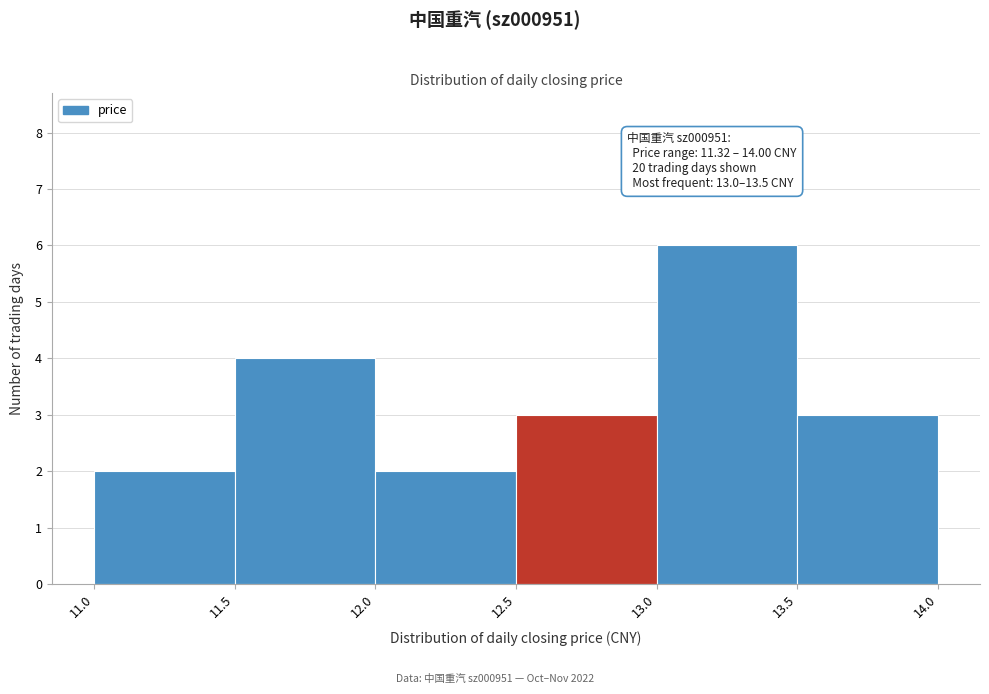

Over which range of the x-axis is the bar tallest?

13.0 to 13.5